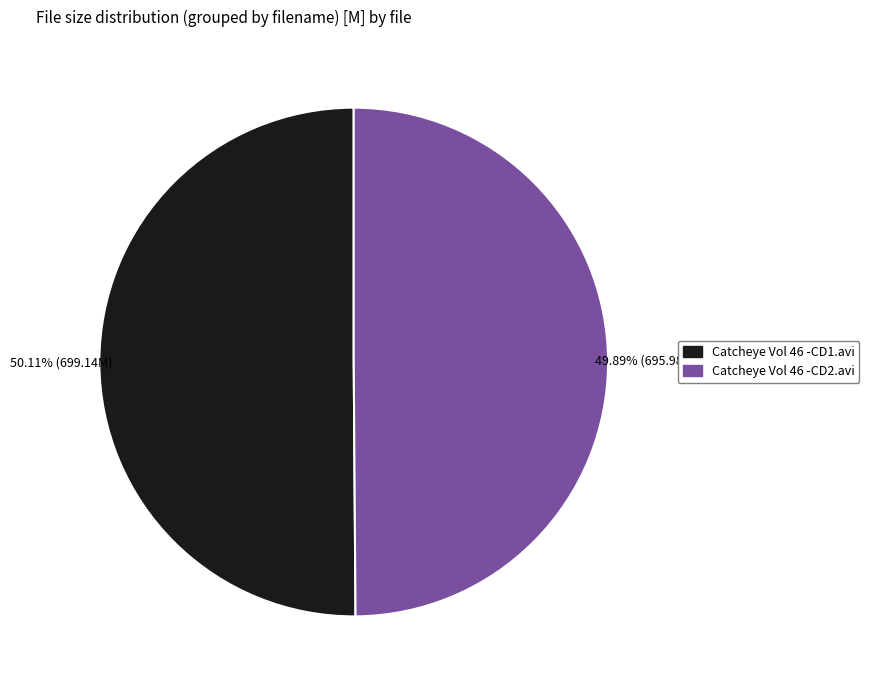

How many segments does this pie chart have?

2